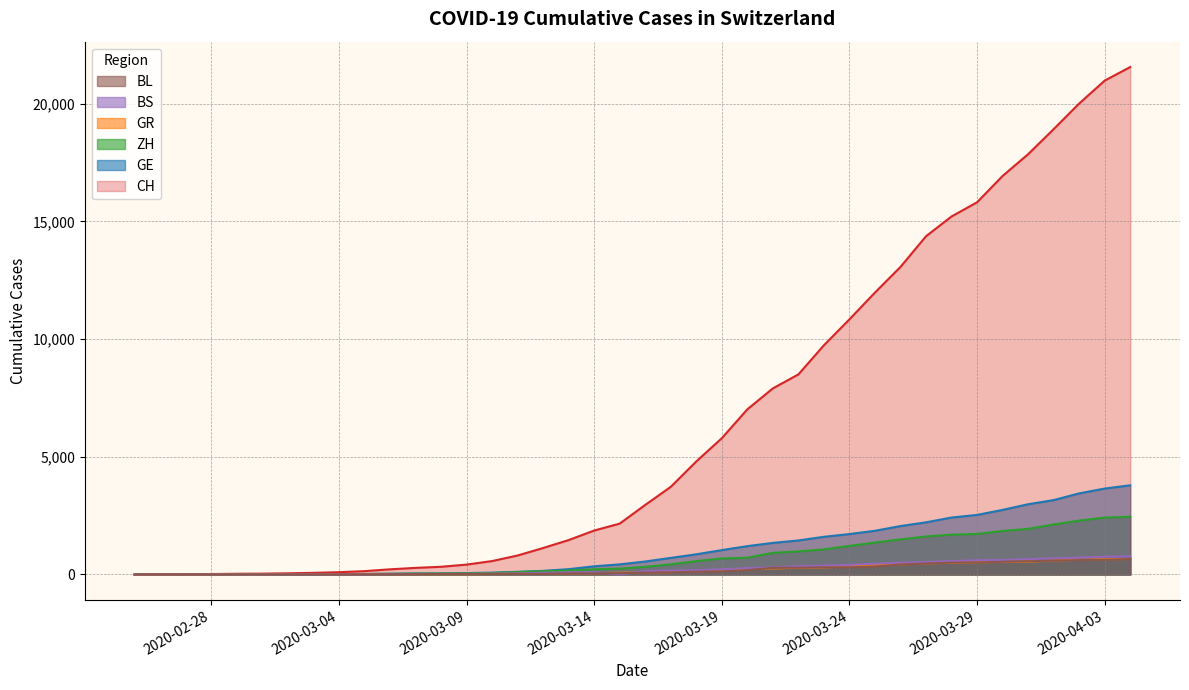

Which series has the largest total across all categories?

CH